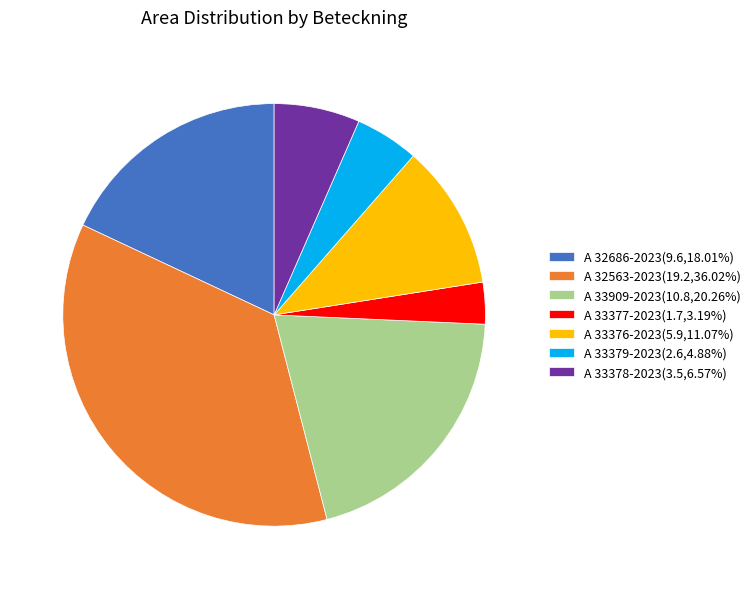

Between A 33376-2023 and A 32563-2023, which is larger?

A 32563-2023